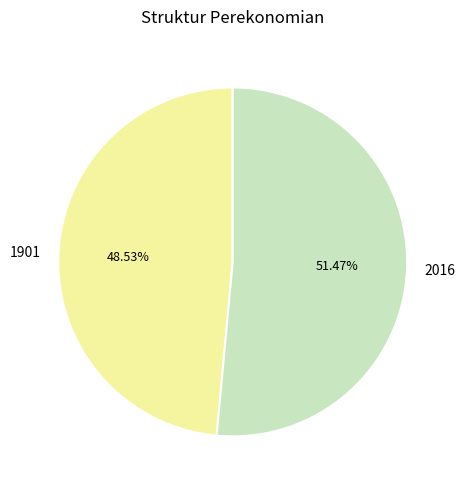

How many slices are in this pie chart?

2